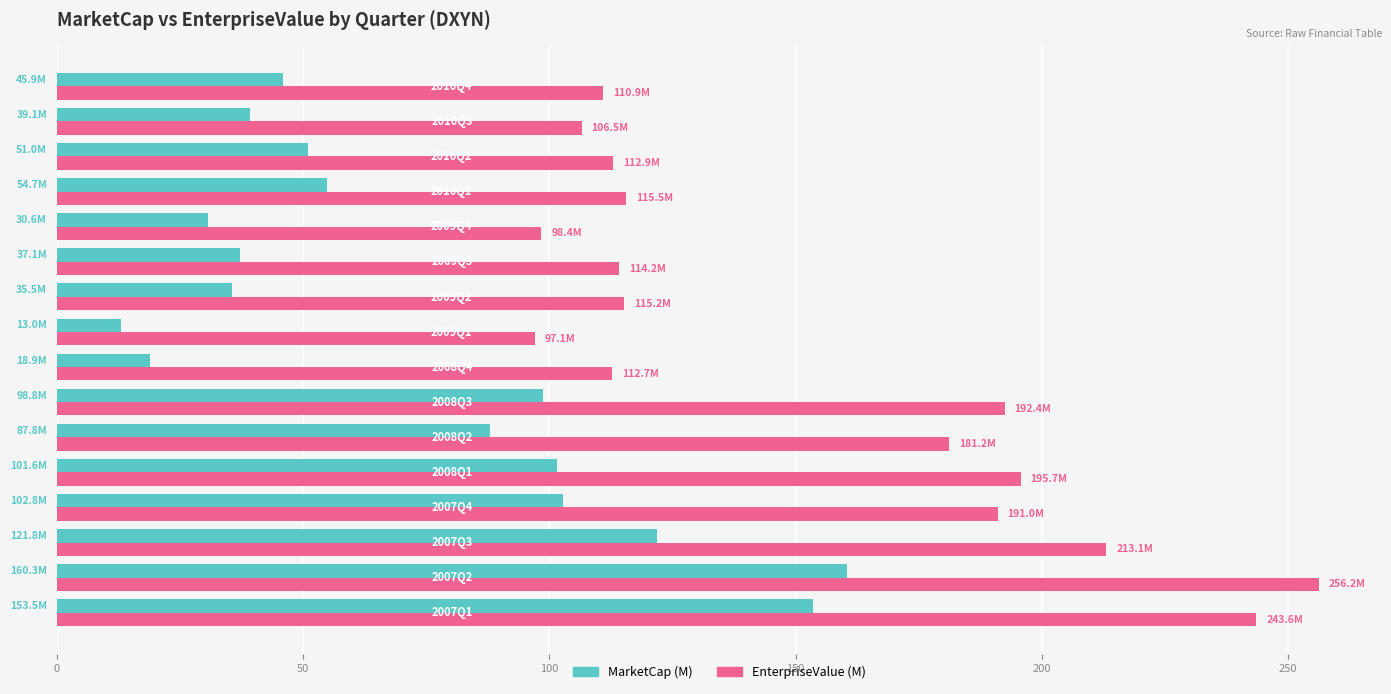

Which series has the largest range (max minus min)?

EnterpriseValue (M)